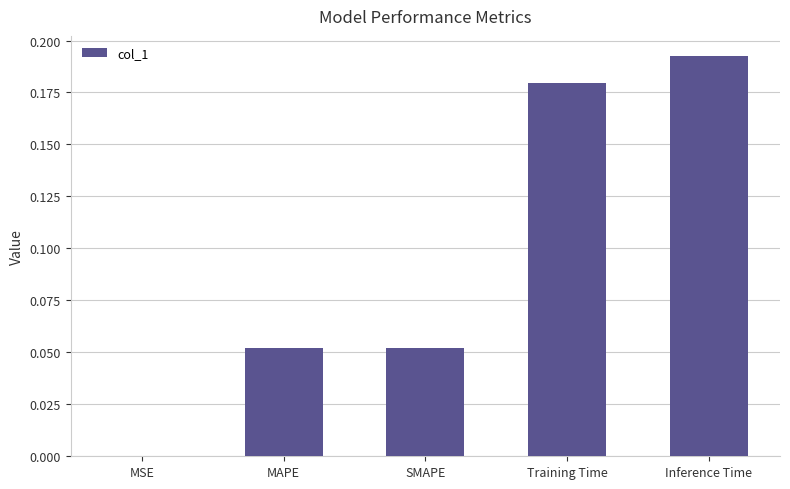

The value at MSE is 0.0. True or false?

True